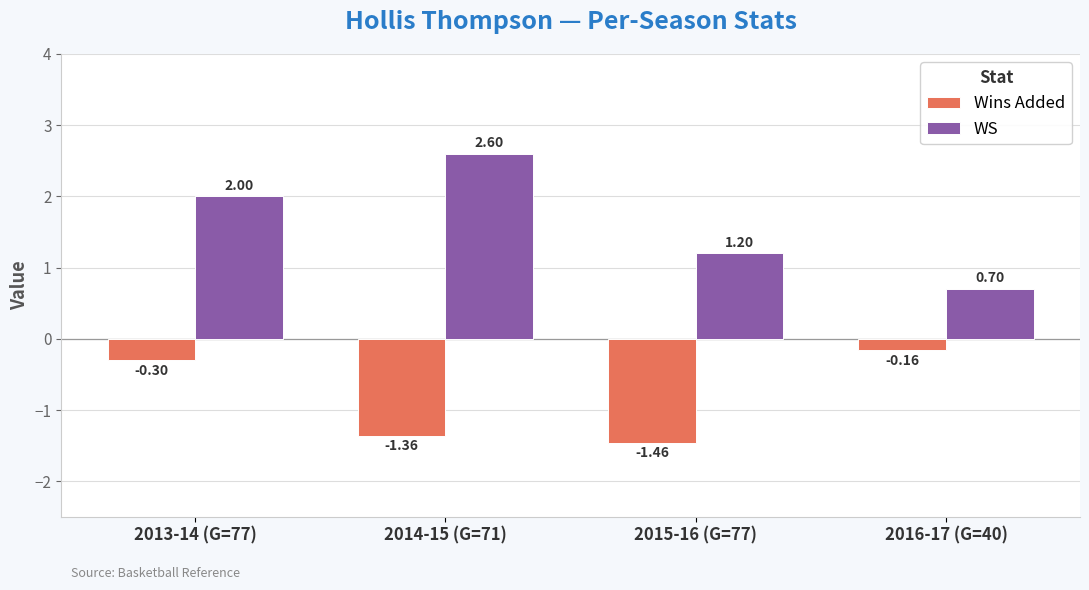

Rank the series by their average value, from highest to lowest.

WS, Wins Added